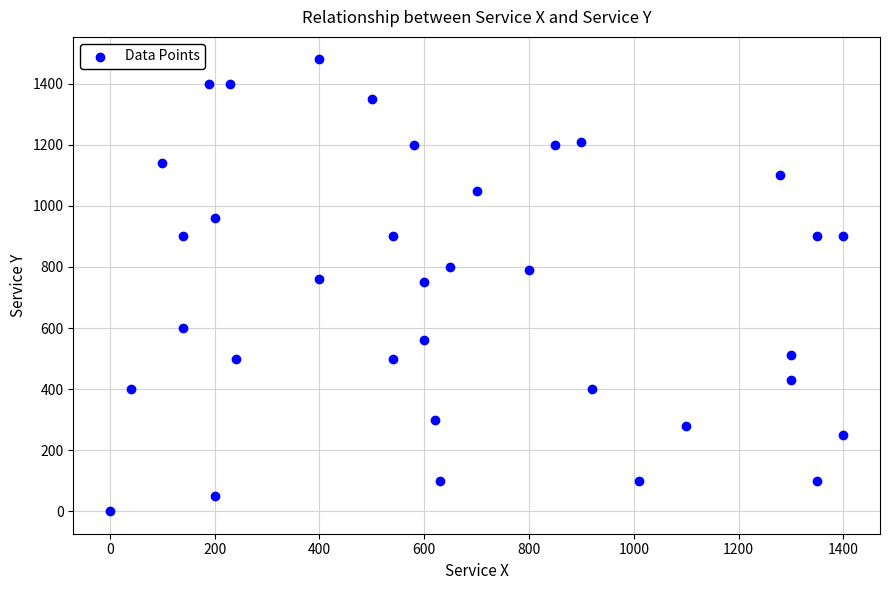

What is the range of X values (max minus min)?

1400